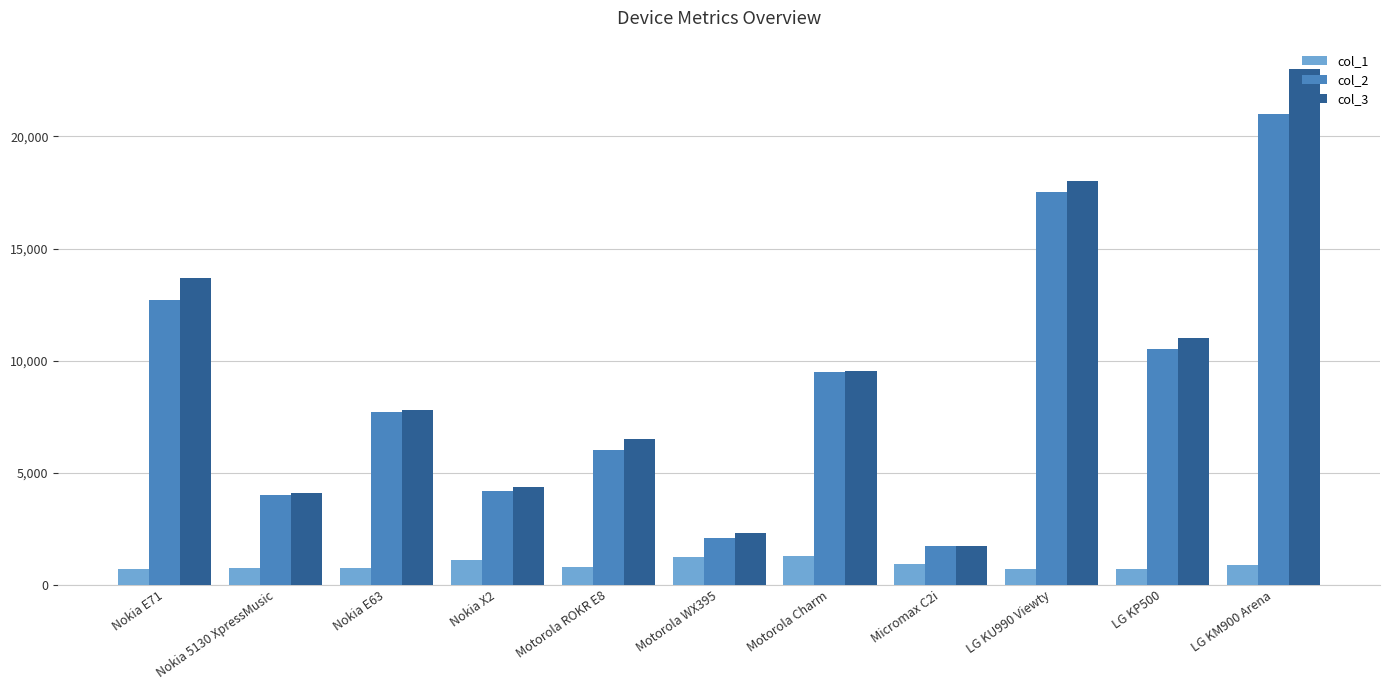

List the series in order of their peak value, highest first.

col_3, col_2, col_1